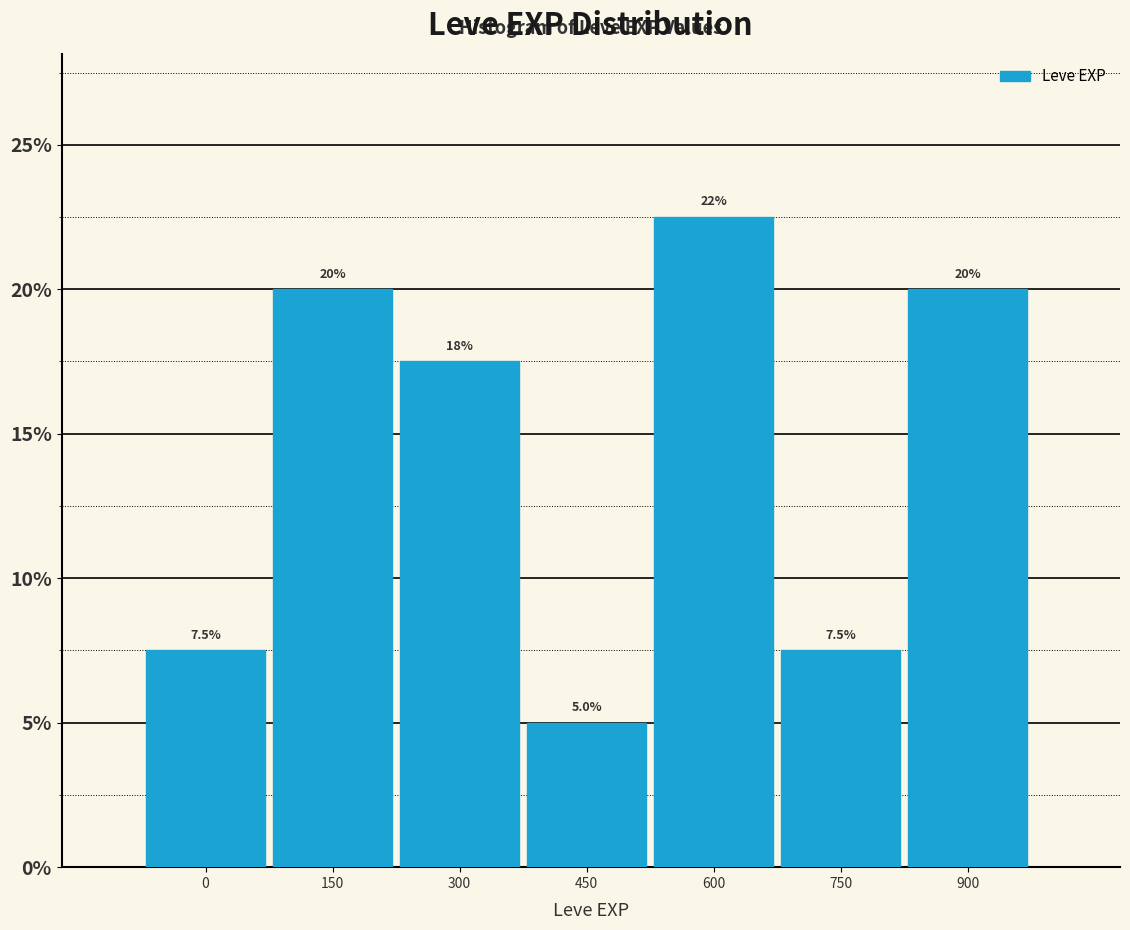

Reading left to right, what are all the values shown in this chart?

0=7.5	150=20.0	300=17.5	450=5.0	600=22.5	750=7.5	900=20.0